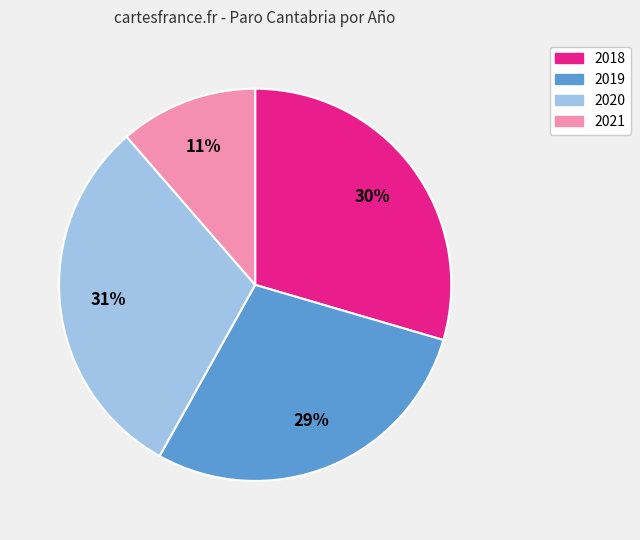

Is the sum of 2019 and 2021 greater than half?

No